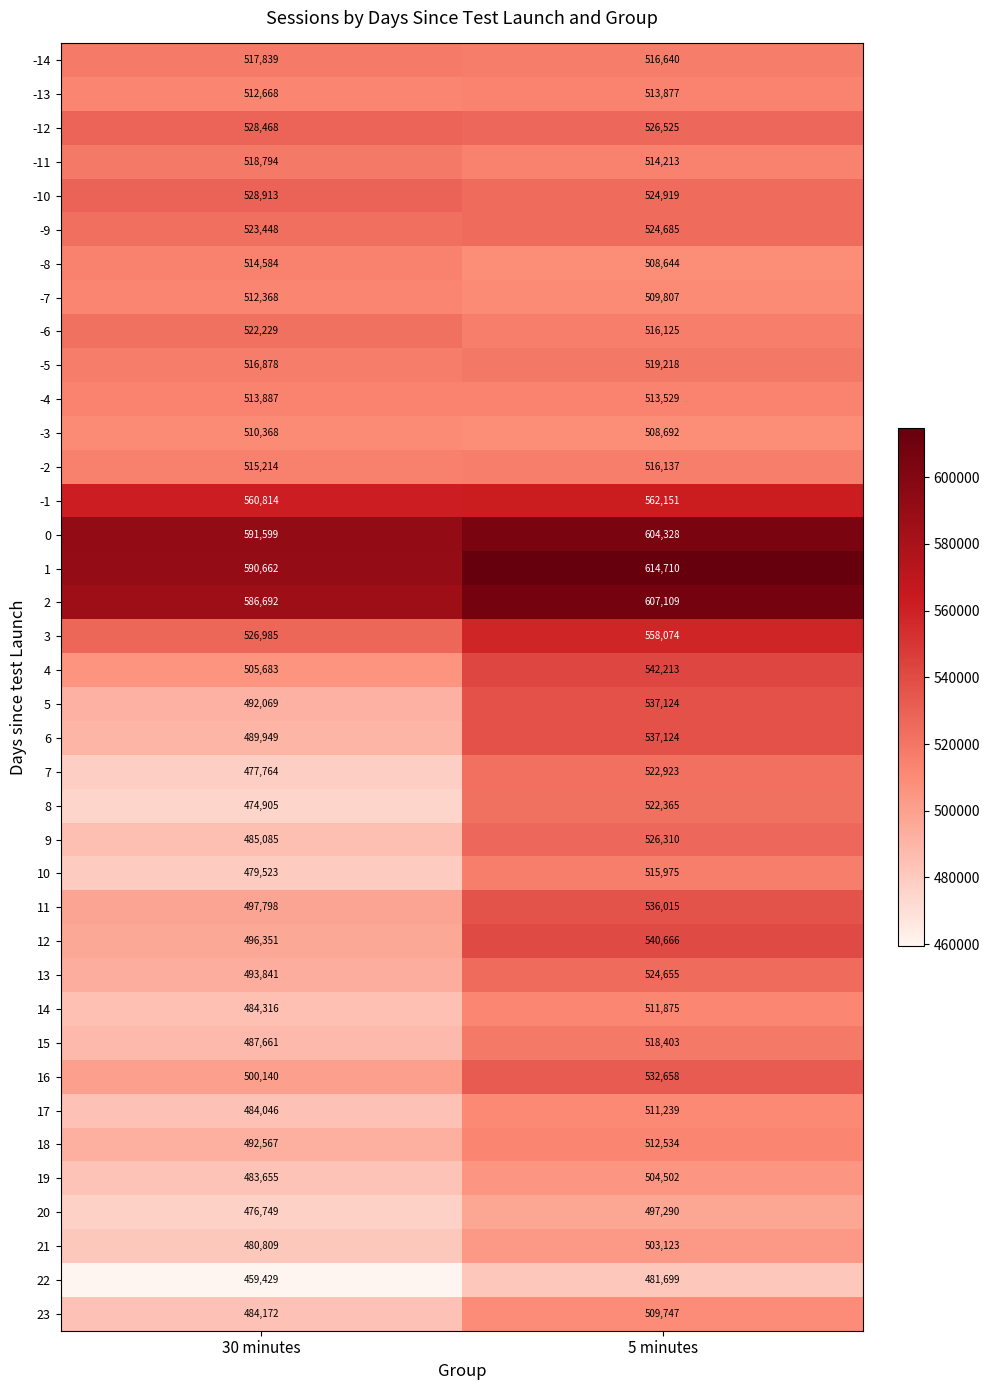

True or false: -8 has a value of 508644 at 5 minutes.

True